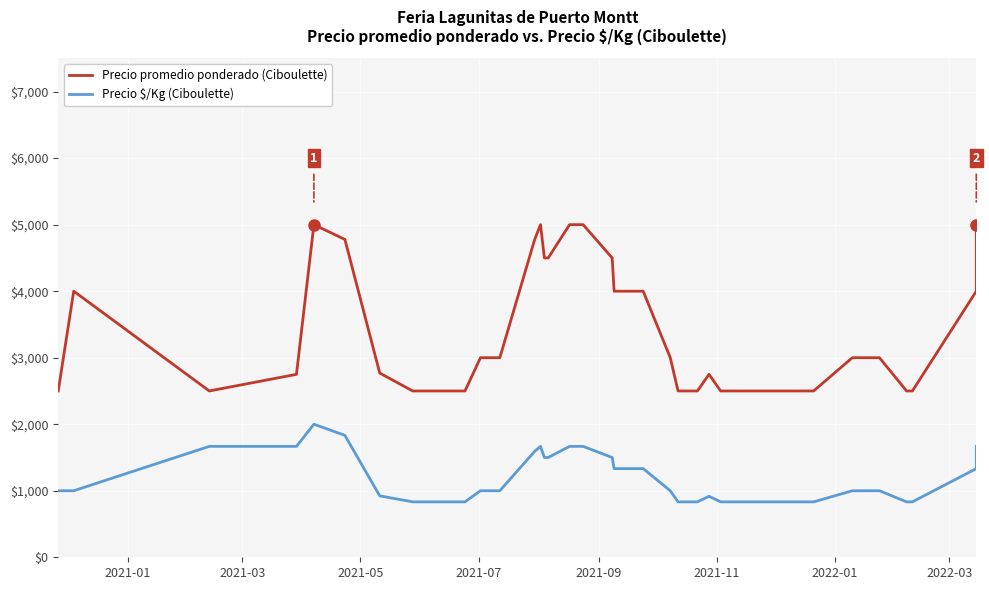

Rank the series by their maximum value, from lowest to highest.

Precio $/Kg (Ciboulette), Precio promedio ponderado (Ciboulette)